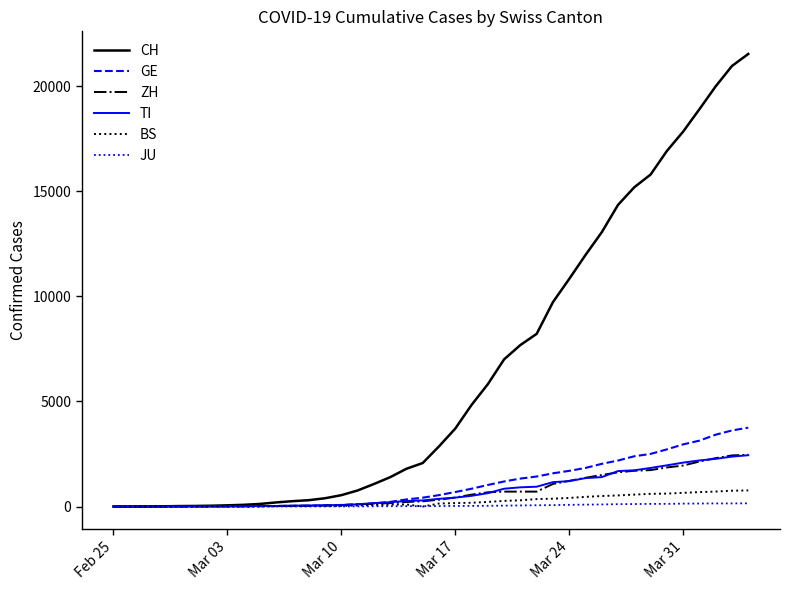

How many lines are shown in the chart?

6